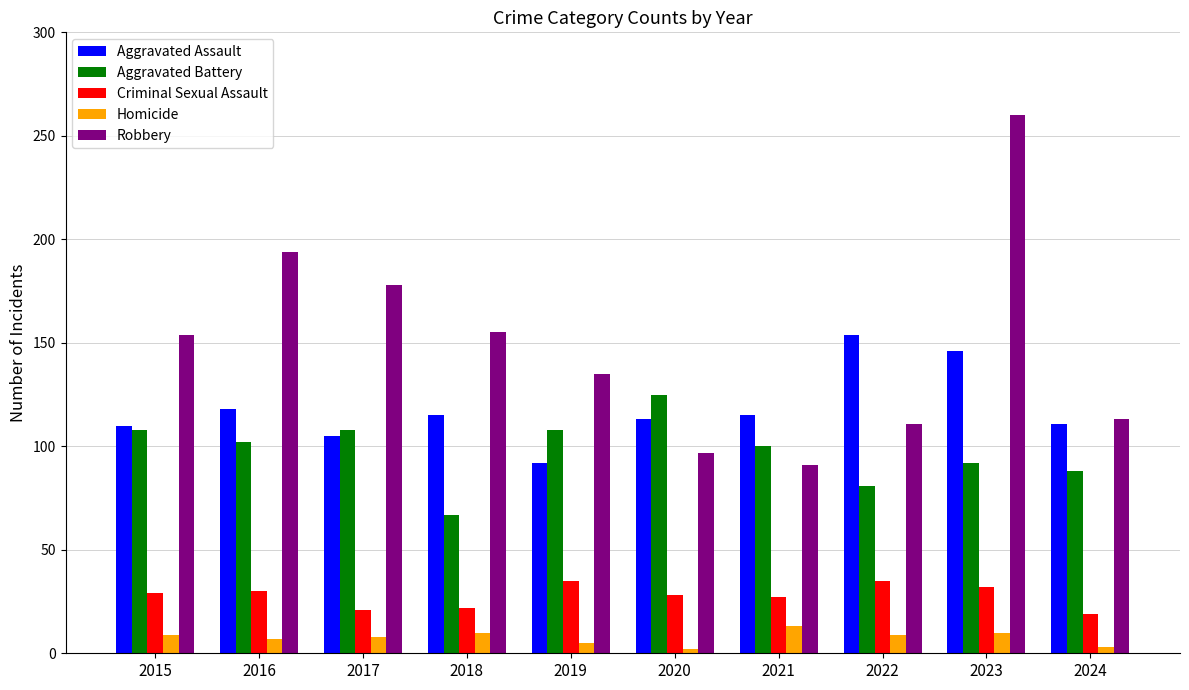

Which series has the largest range (max minus min)?

Robbery